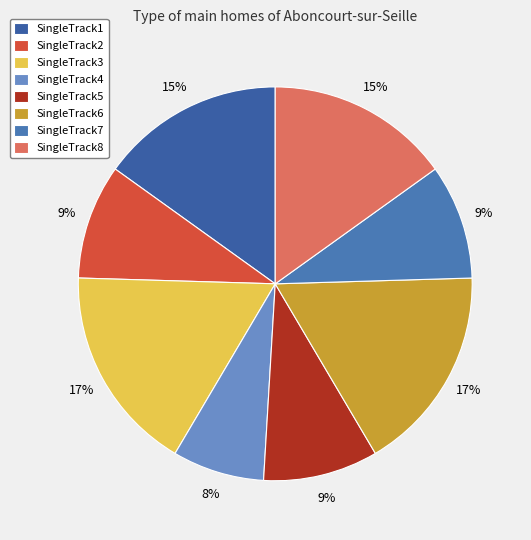

Is it true that SingleTrack7 is 17% of the pie?

False